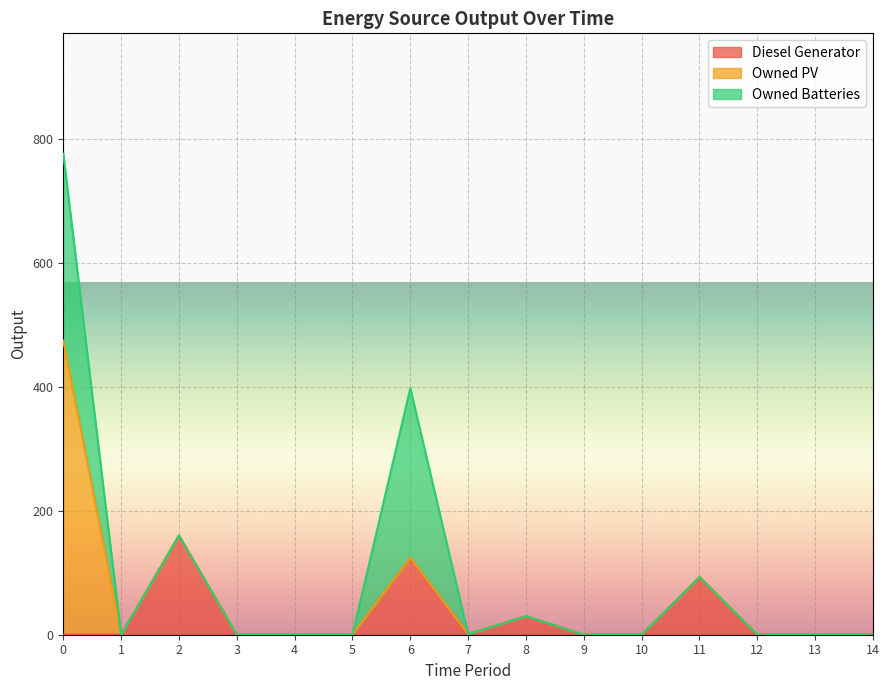

What is the difference between the second highest and minimum values in the Diesel Generator series?

124